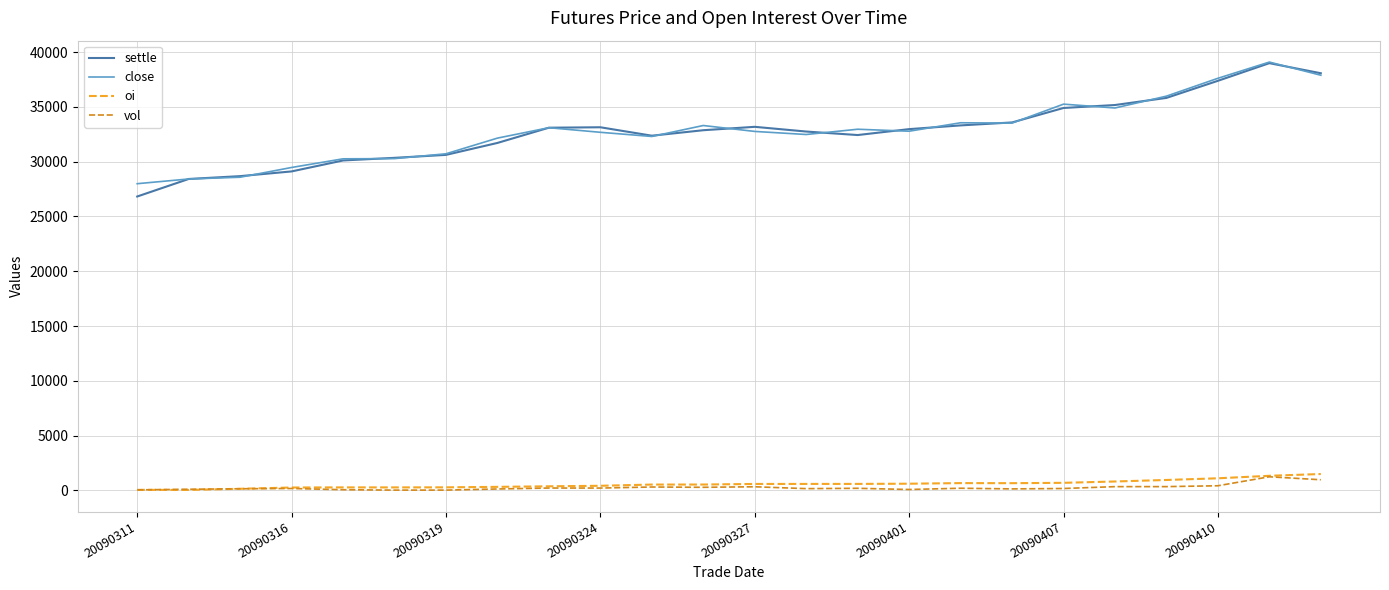

True or false: close and oi cross at least once.

False